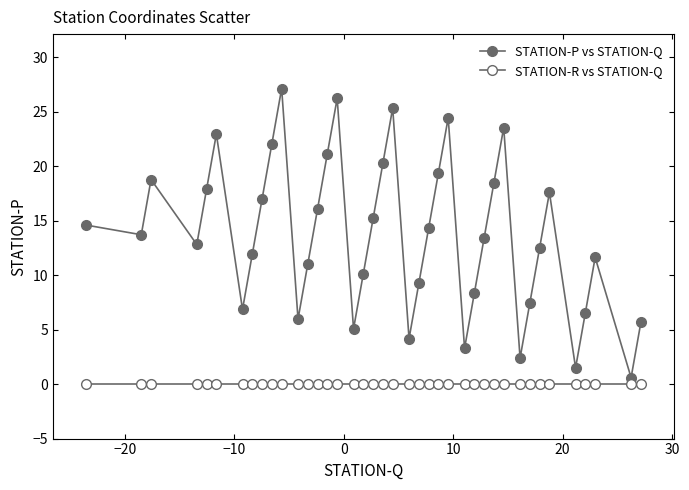

How many distinct data groups are displayed?

2